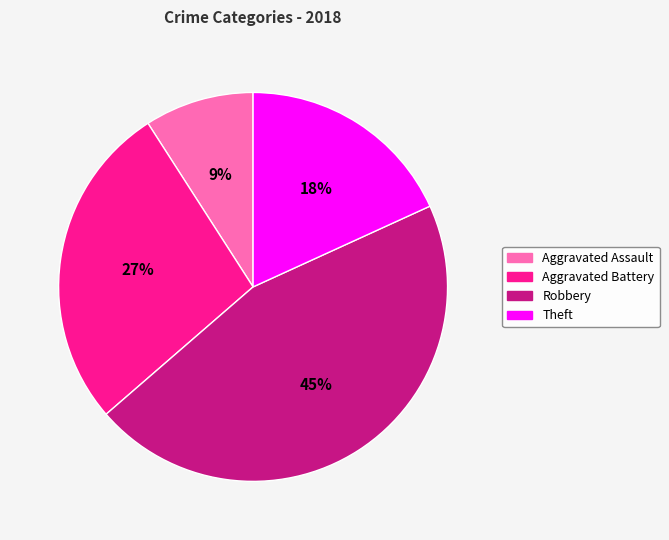

To the nearest percent, what is the difference between the largest and smallest slice percentages?

36%